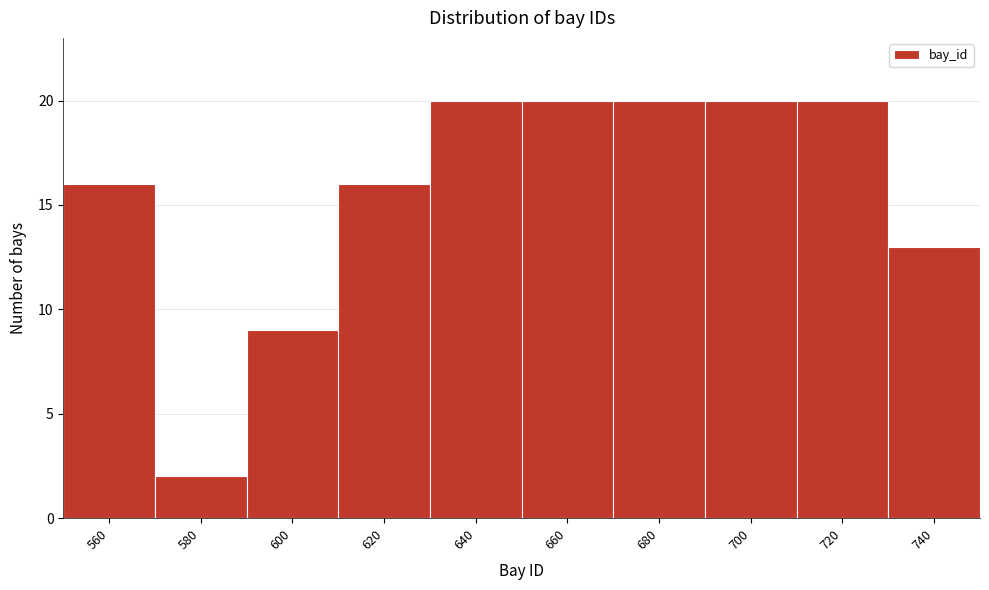

Reading left to right, extract all data points from this chart.

16	2	9	16	20	20	20	20	20	13